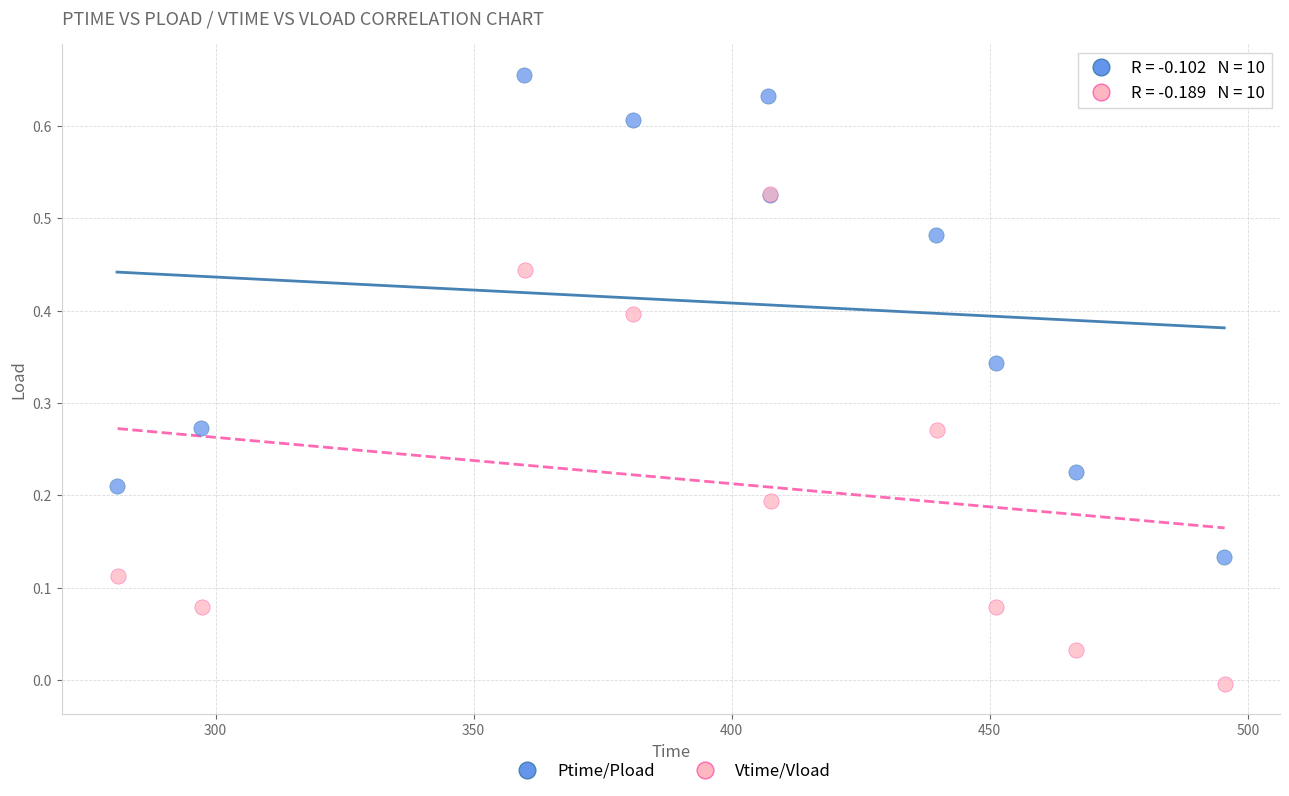

Which series contains the lowest Y value?

Vtime/Vload